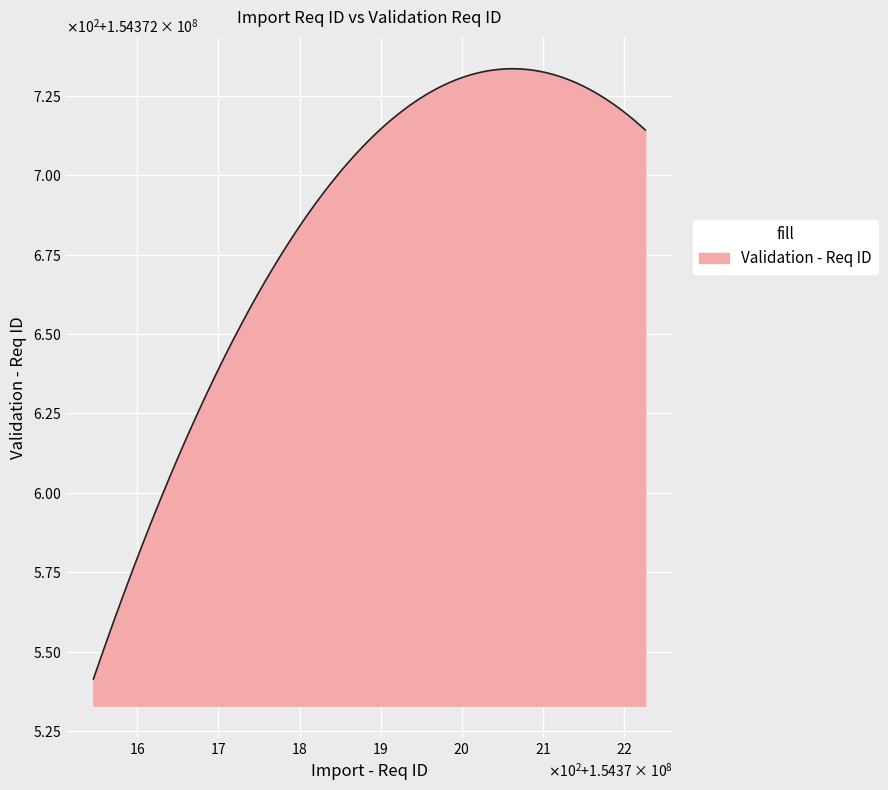

Count the number of categories in the chart.

18